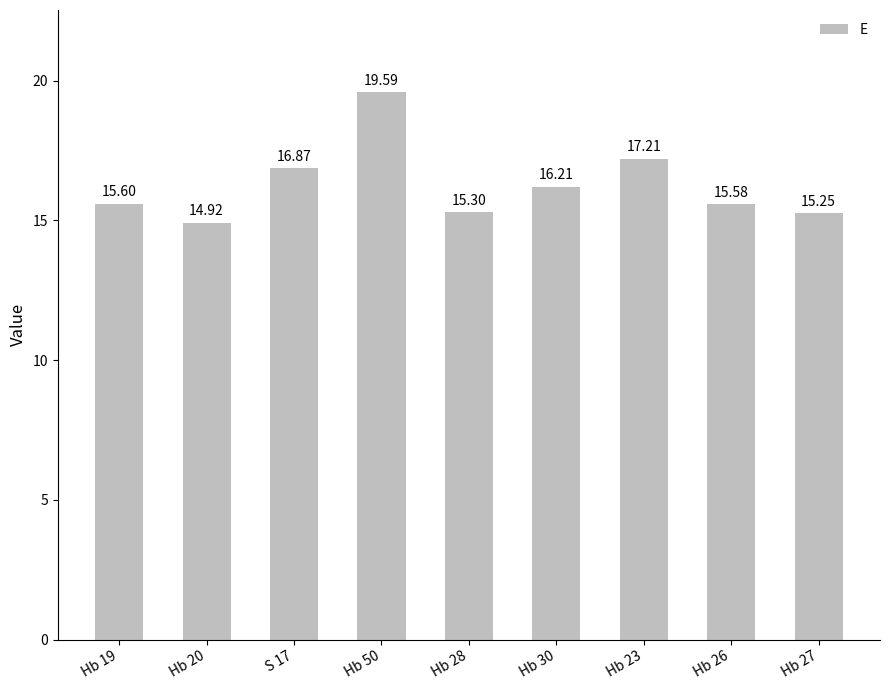

How many categories are shown in the chart?

9